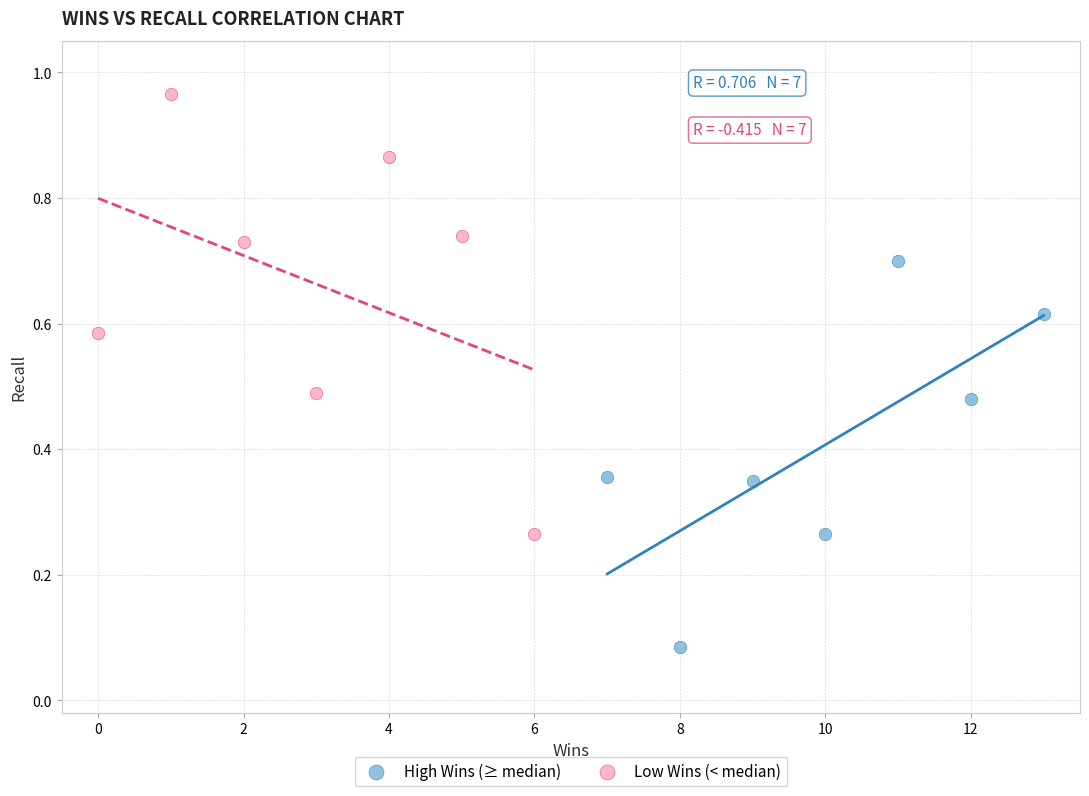

What are all the series names shown in the legend?

High Wins (≥ median), Low Wins (< median)